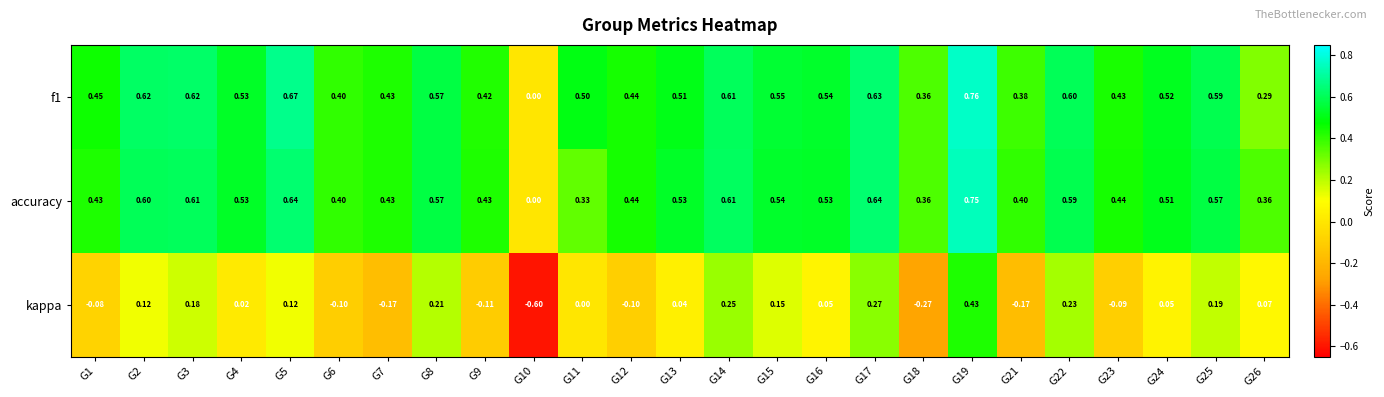

Count the number of data series in this chart.

3